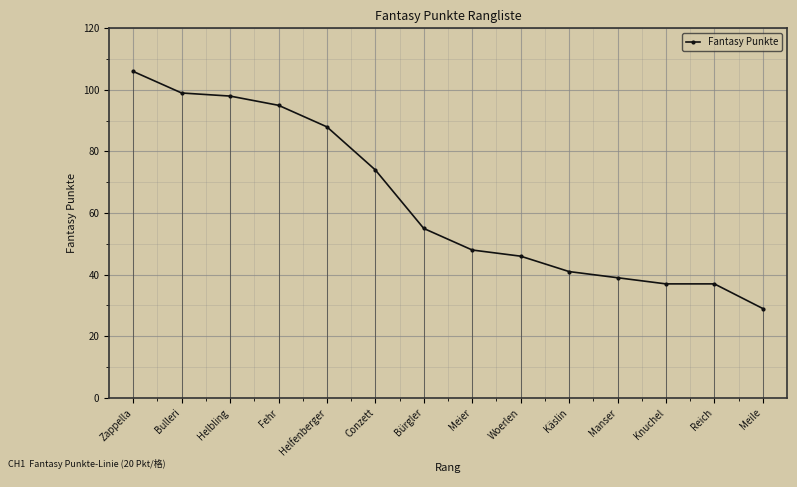

True or false: the data shows 176 at Bulleri.

False